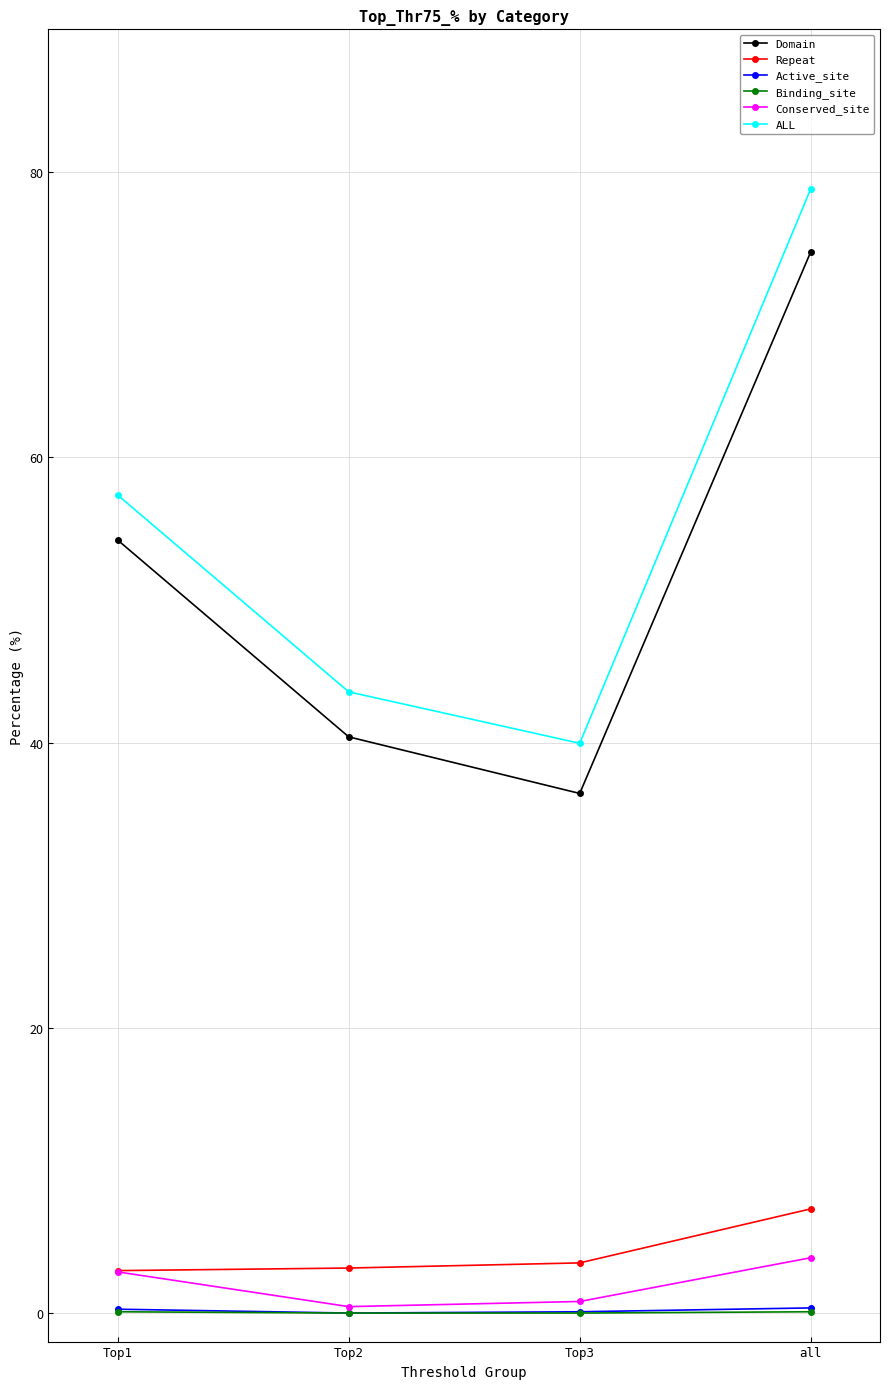

What is the sum of all Repeat values?

17.0